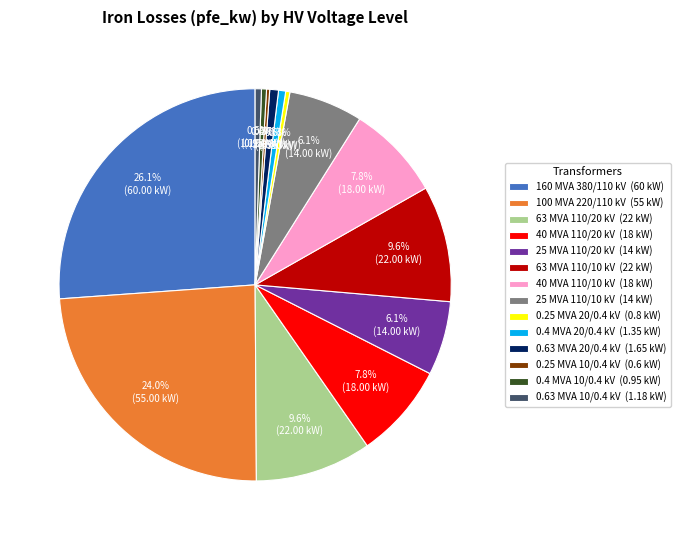

Is the sum of 0.25 MVA 20/0.4 kV (0.8 kW) and 0.63 MVA 20/0.4 kV (1.65 kW) greater than half?

No